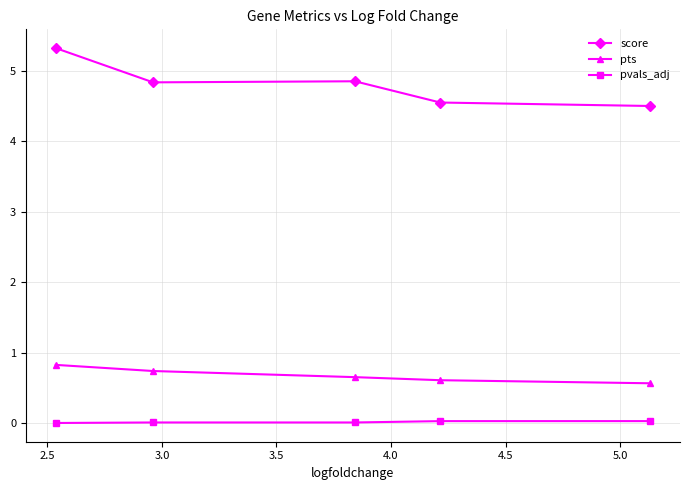

Which series has the largest total across all categories?

score